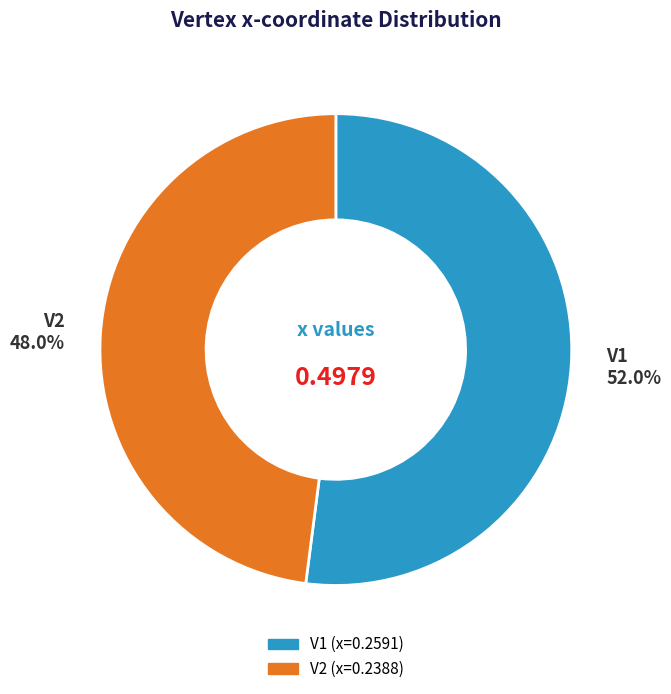

Is there a majority slice in this chart?

Yes